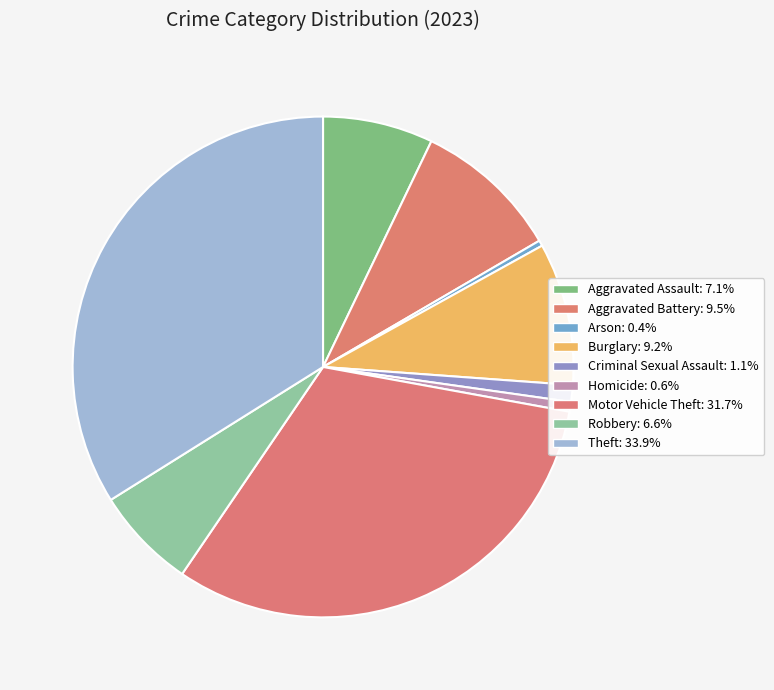

How many slices are in this pie chart?

9